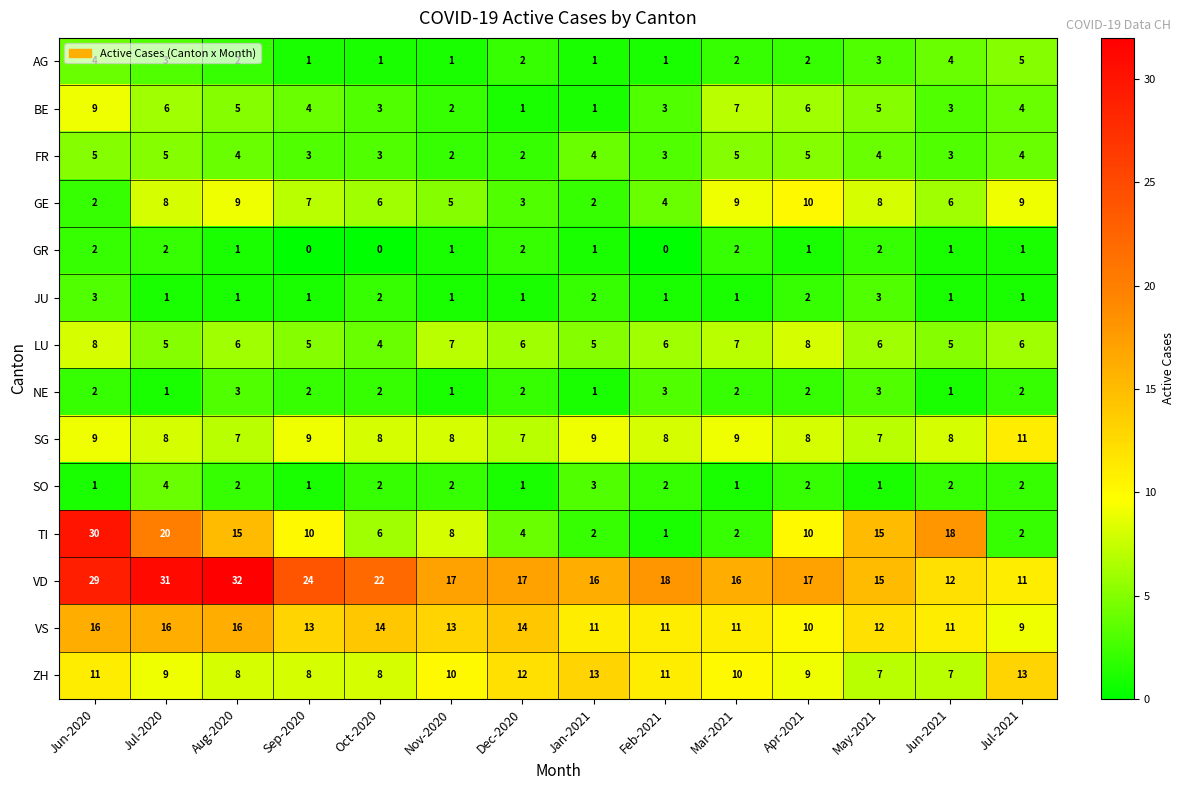

What is the spread (max minus min) of values at Mar-2021?

15